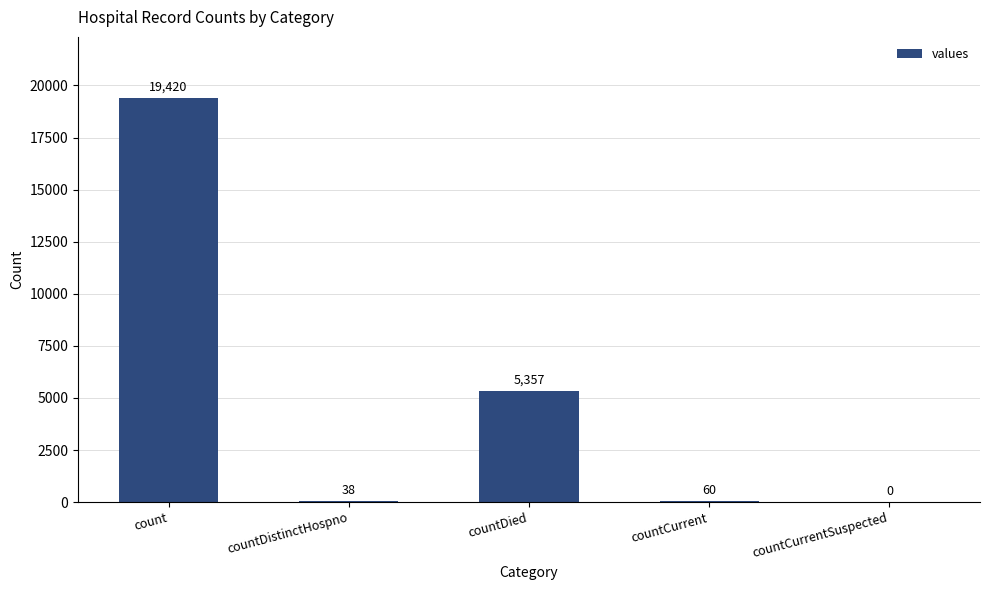

The value at countCurrentSuspected is 0. True or false?

True